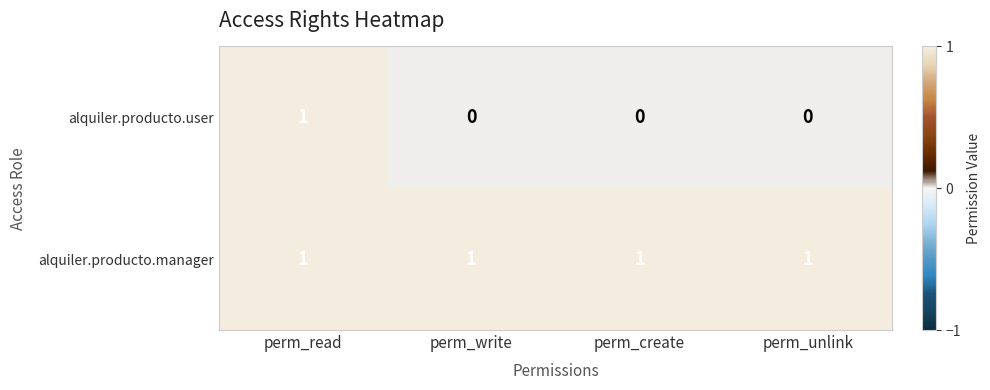

Rank the series at perm_unlink from highest to lowest value.

alquiler.producto.manager, alquiler.producto.user